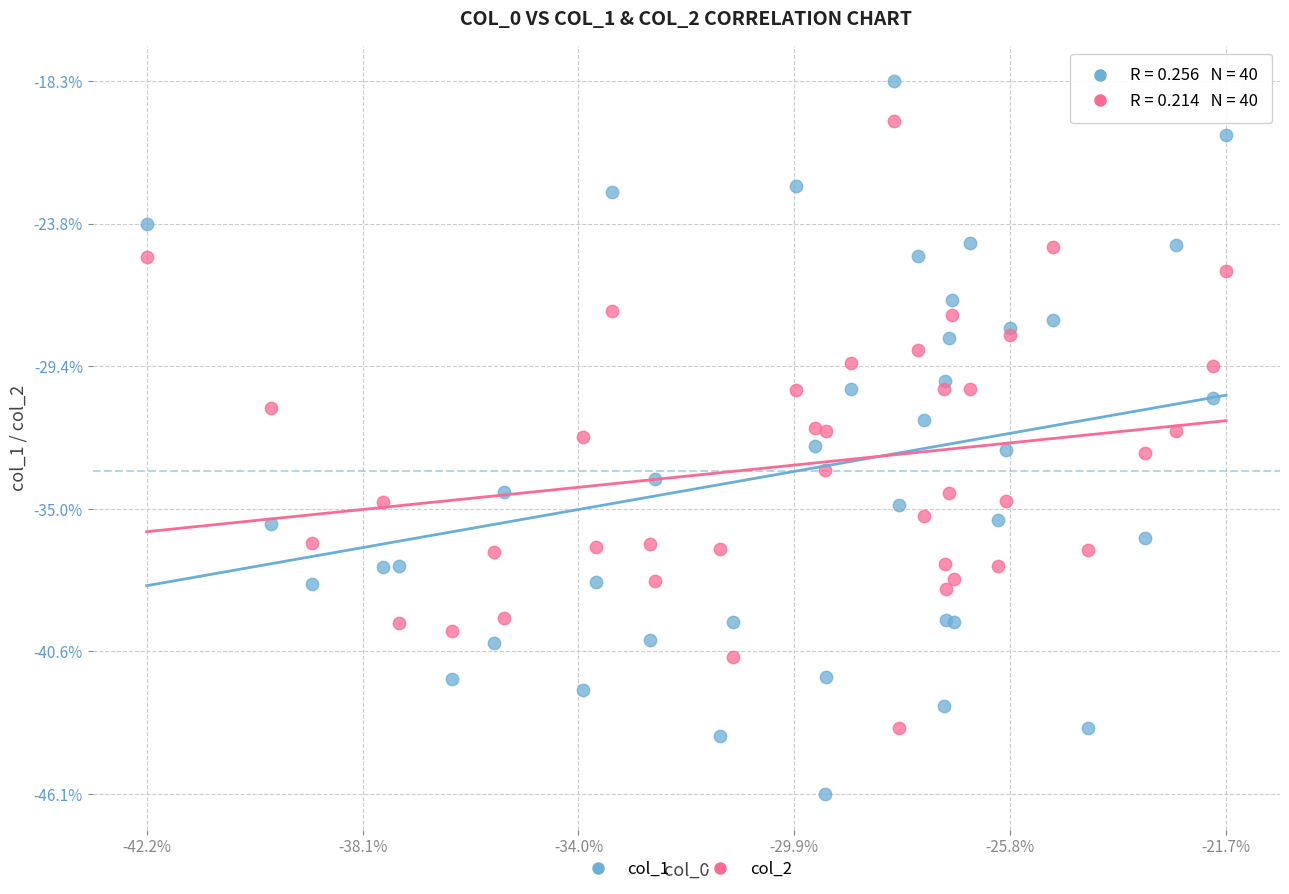

What are all the series names shown in the legend?

col_1, col_2